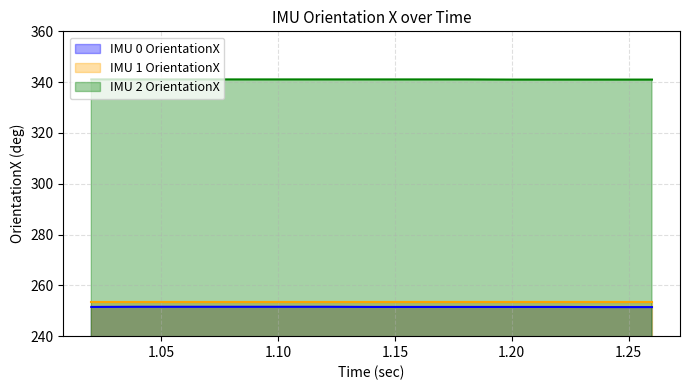

True or false: IMU 0 OrientationX has a value of 251.6 at 1.15.

True